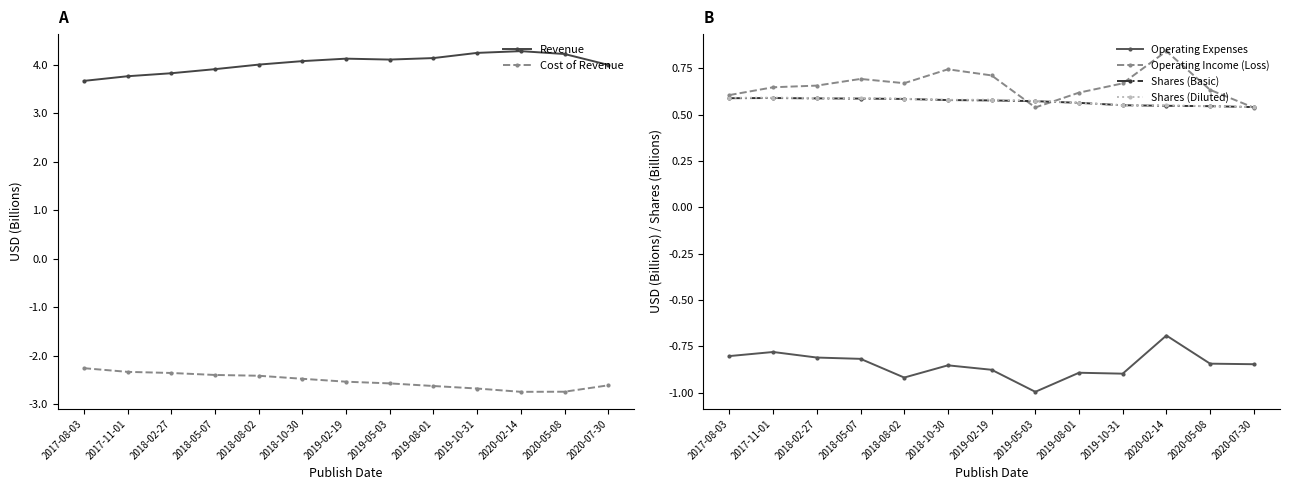

Where is the first local maximum for Shares (Diluted)?

2017-11-01